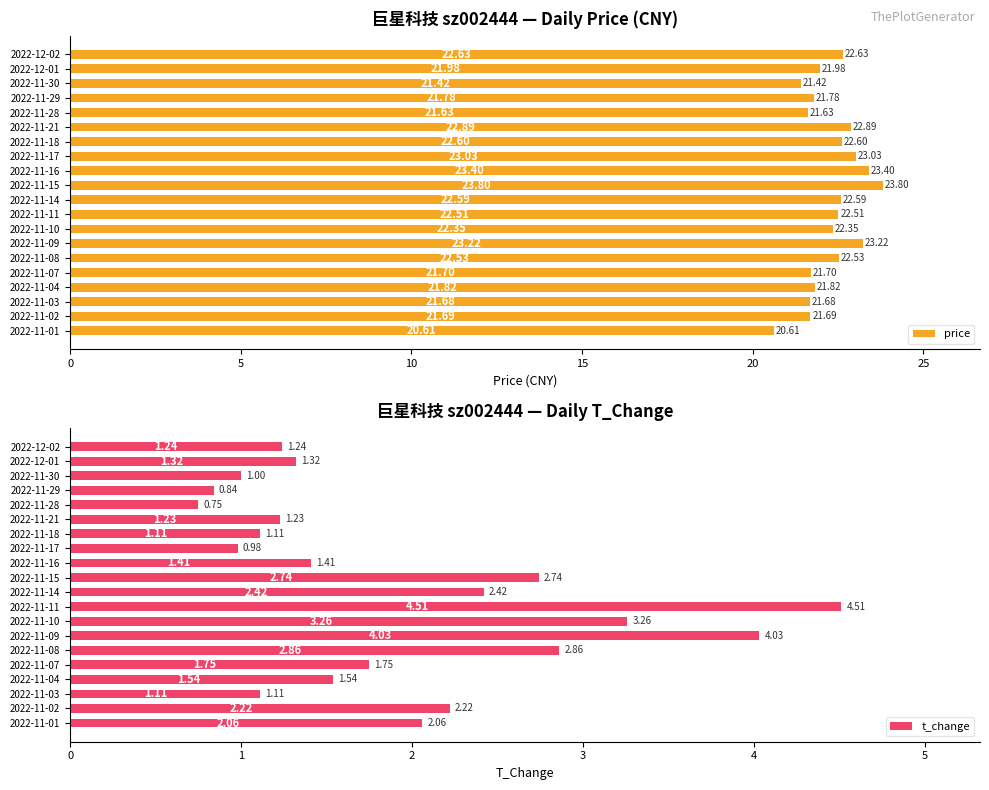

What is the difference between the maximum and minimum values in the price series?

3.2